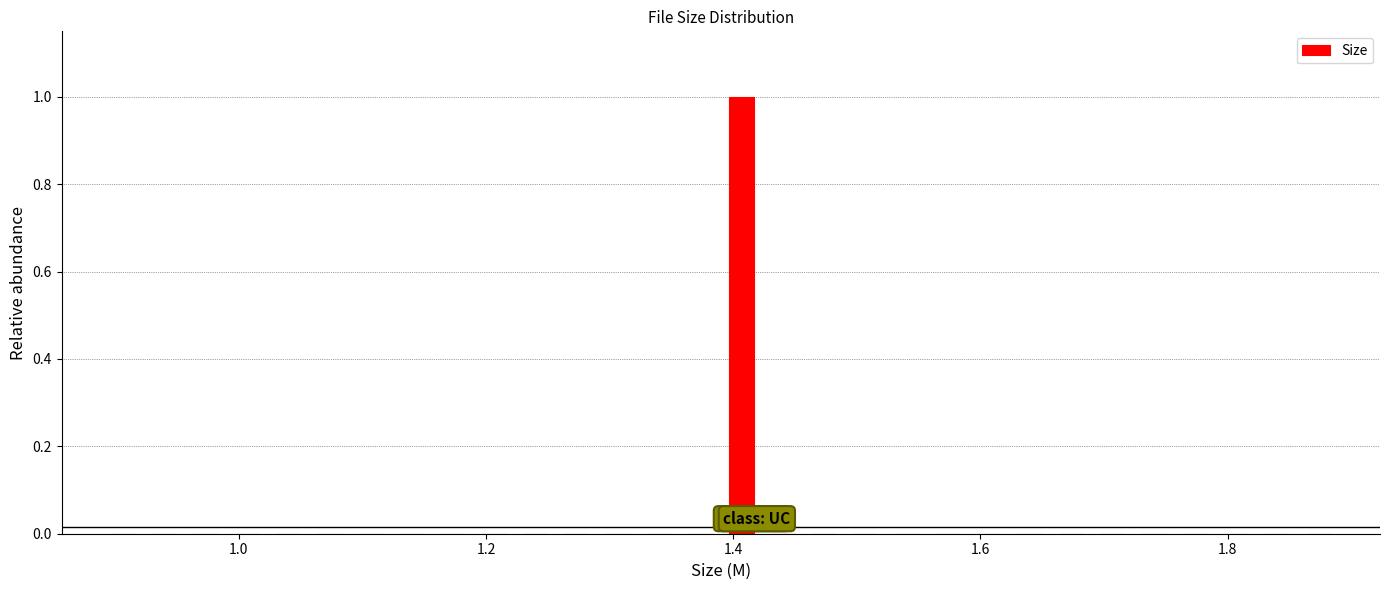

Around what value on the x-axis is the tallest bar? Give the approximate position of its centre, as read against the axis.

1.40